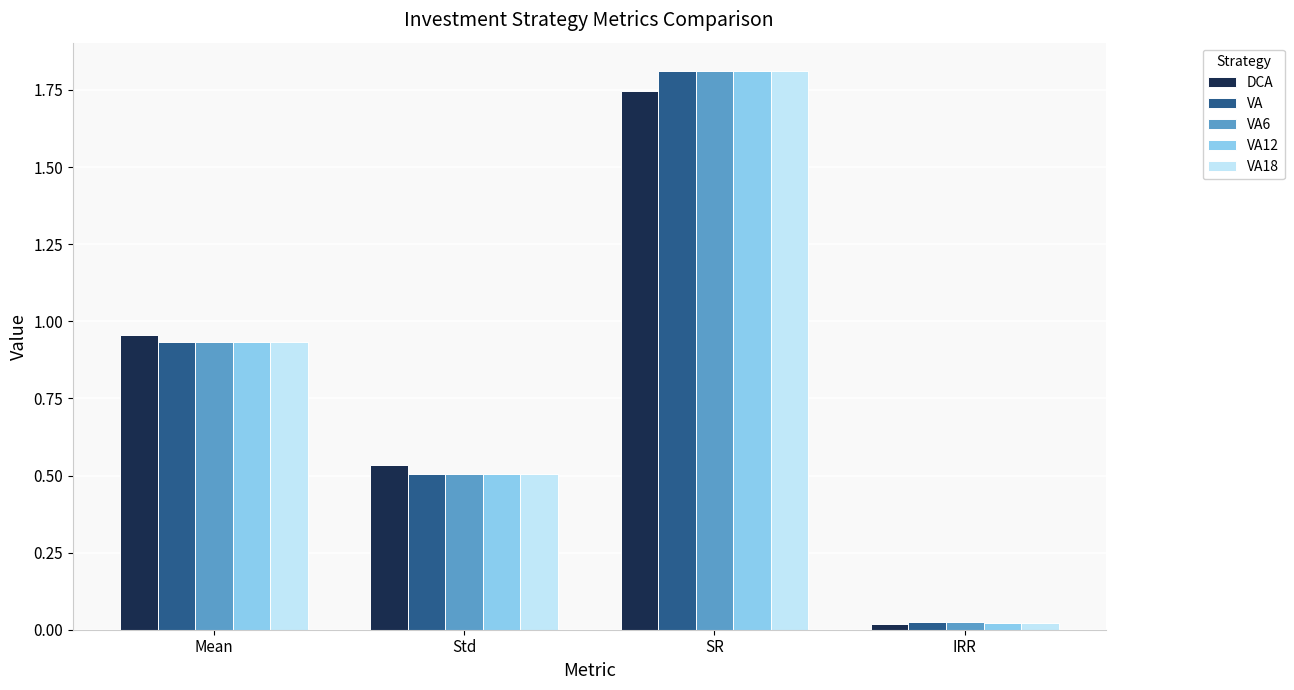

How many groups of bars are there?

4